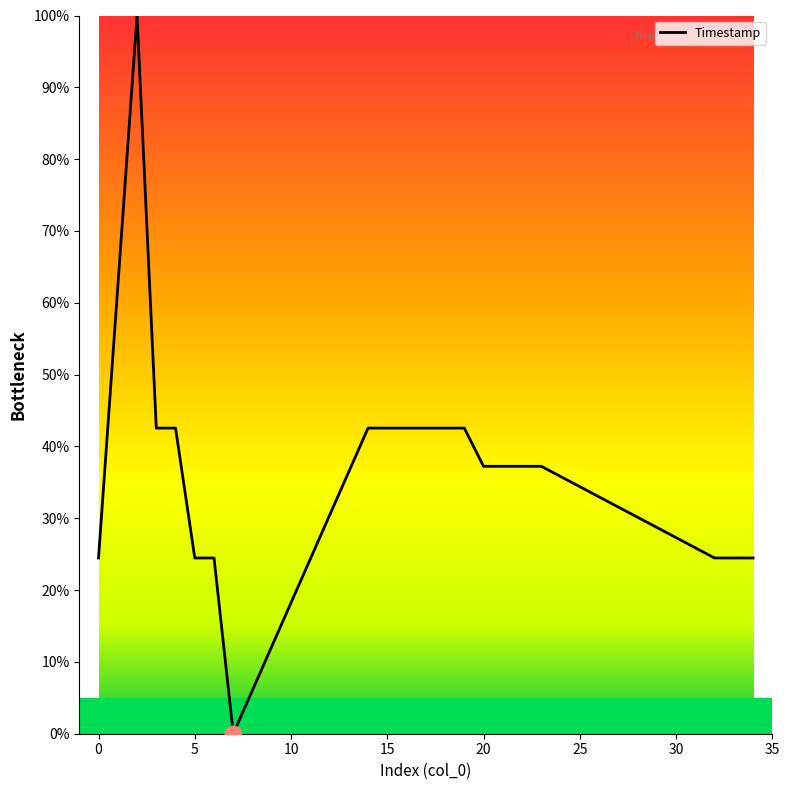

What is the greatest value displayed?

100.0